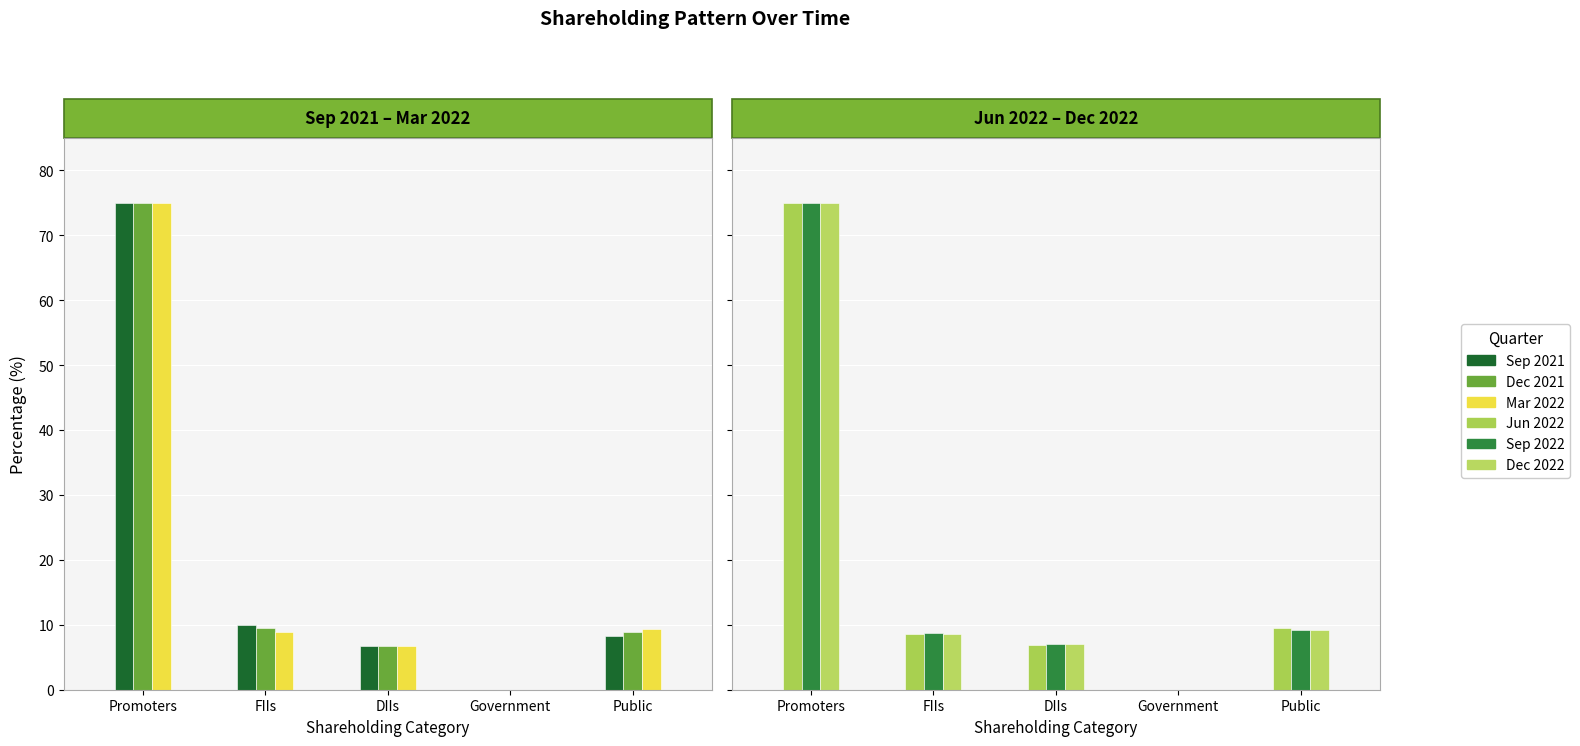

Are the bars grouped side by side (vs. stacked)?

Yes